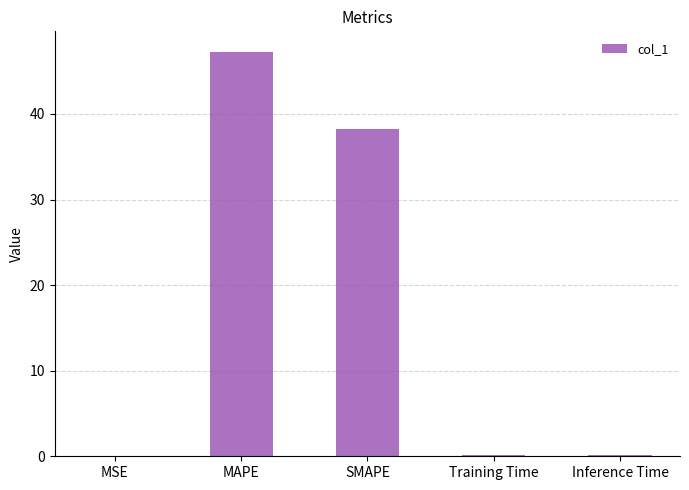

What is the greatest value displayed?

47.3